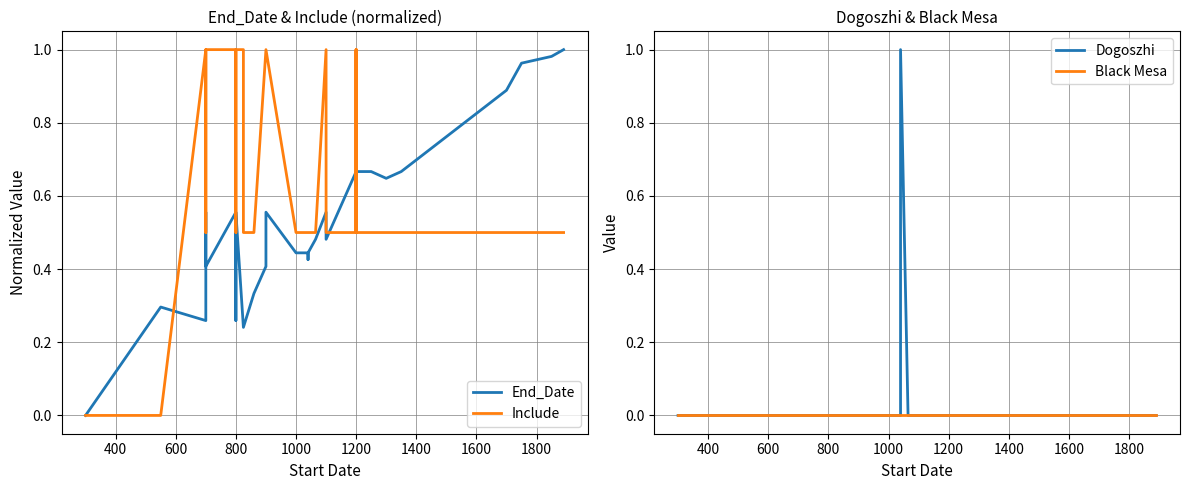

Does the chart have visible grid lines?

Yes